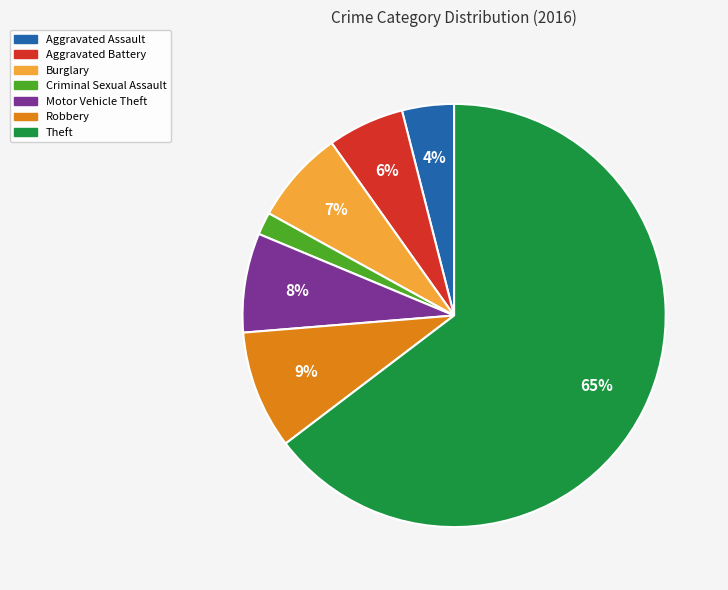

Combined, do Theft and Aggravated Battery account for over 50%?

Yes